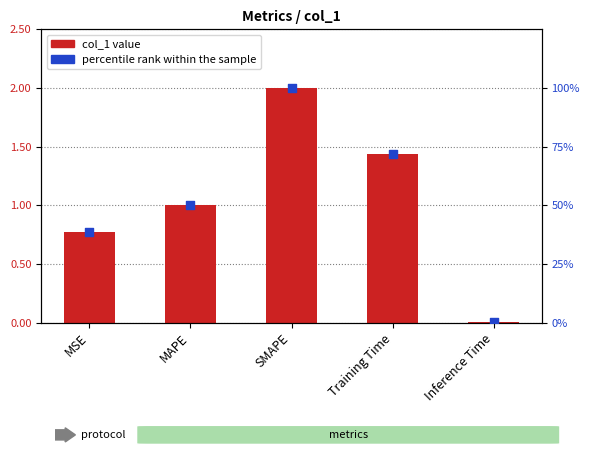

What is the total value across all series at Training Time?

73.3